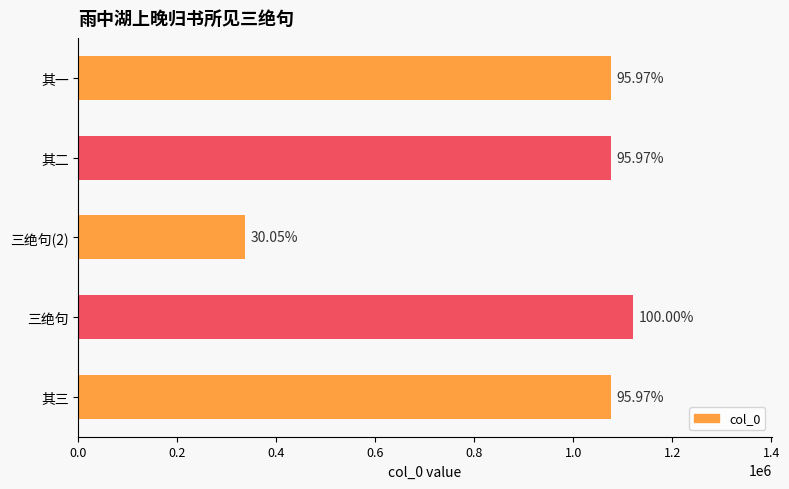

How many bars are there in total?

5